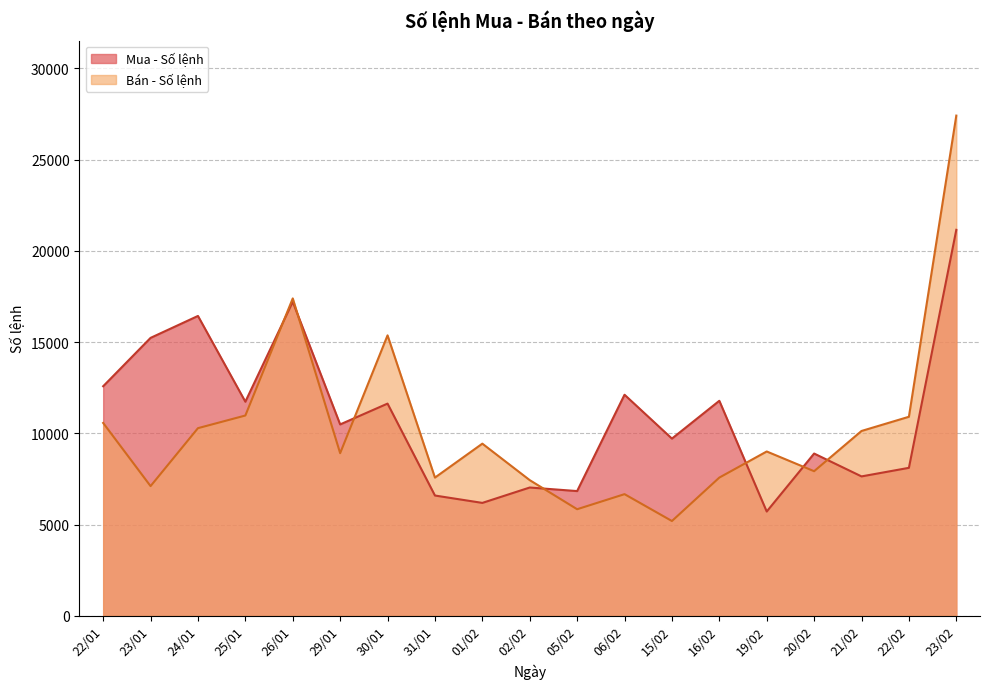

What value does the Bán - Số lệnh series have at 02/02, to the nearest 100?

7400